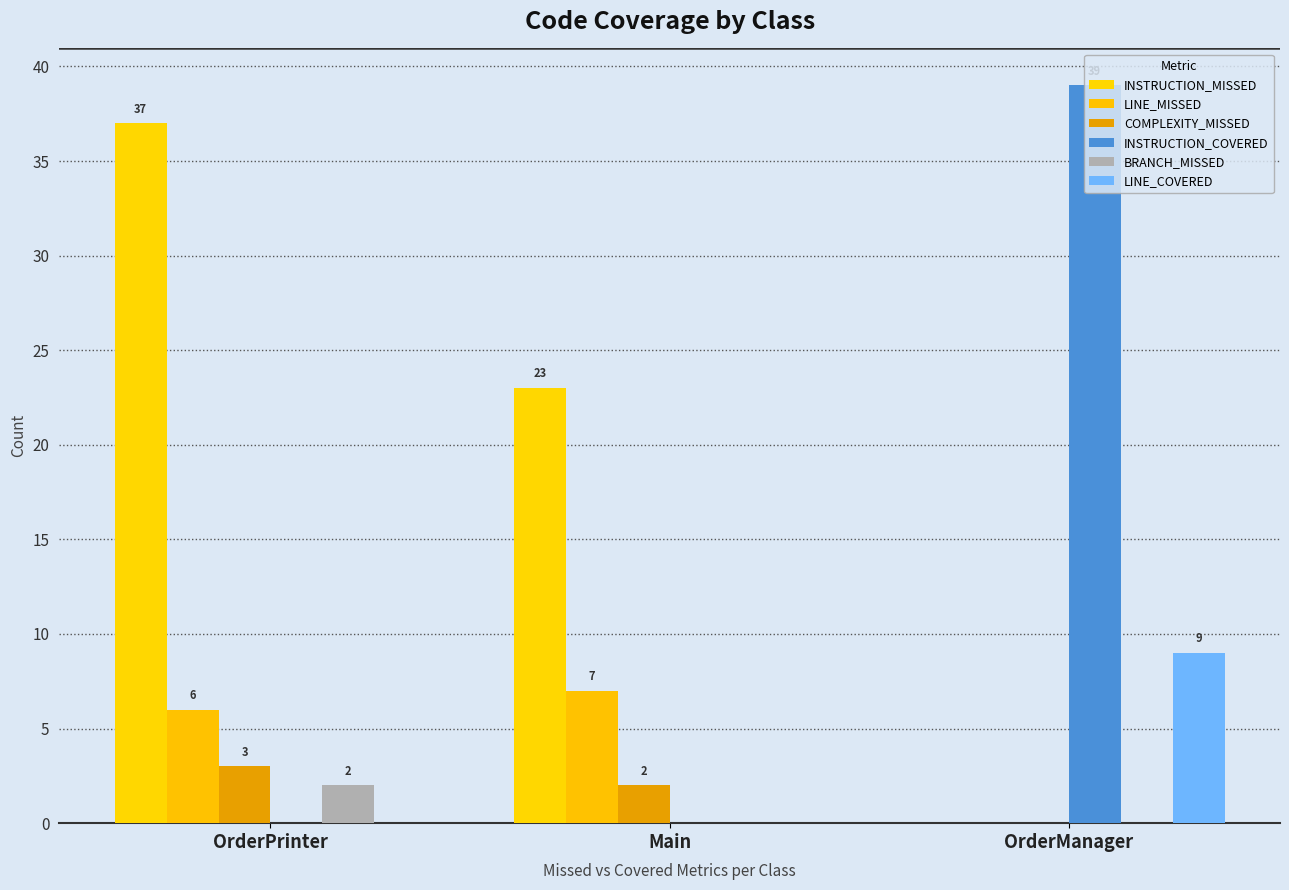

What is the label of the 3rd bar from the left?

OrderManager